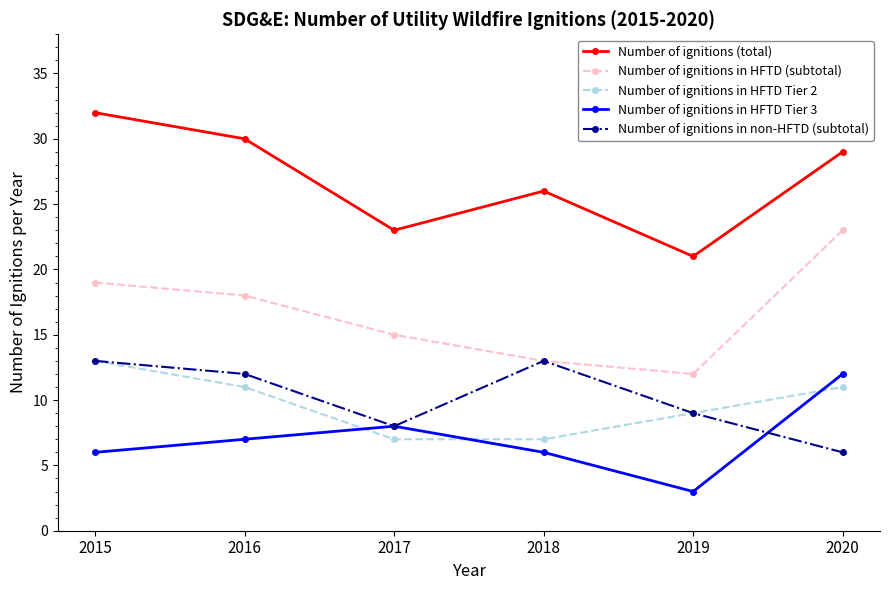

True or false: Number of ignitions in HFTD (subtotal) has a value of 13 at 2018.

True